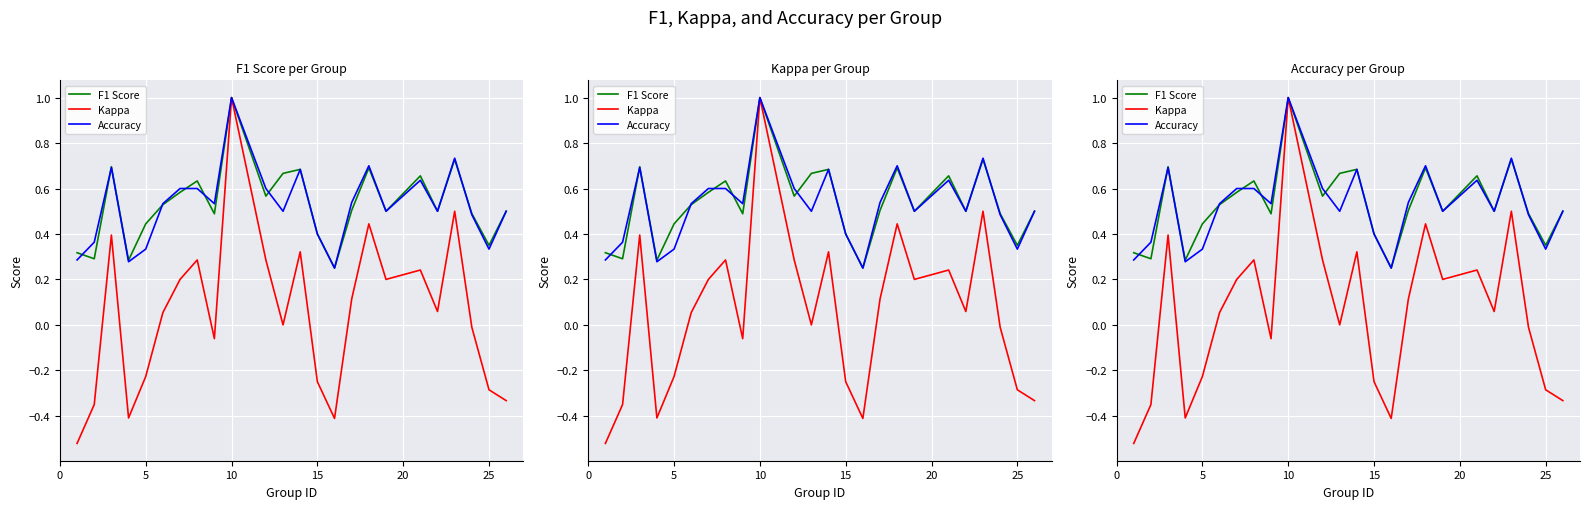

Does the chart display data point markers on the line(s)?

No